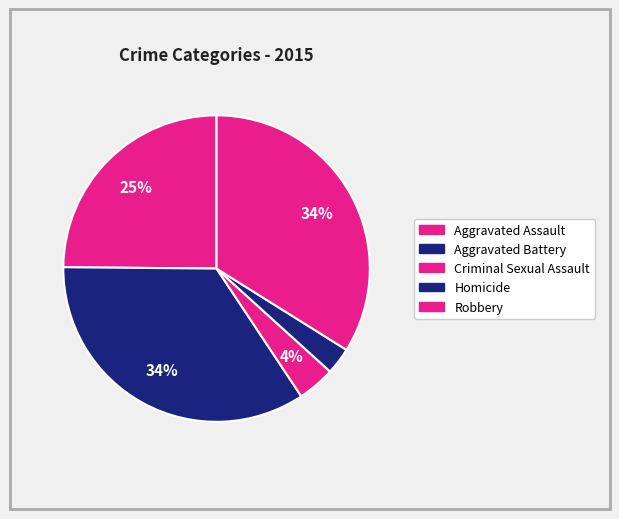

How many segments does this pie chart have?

5